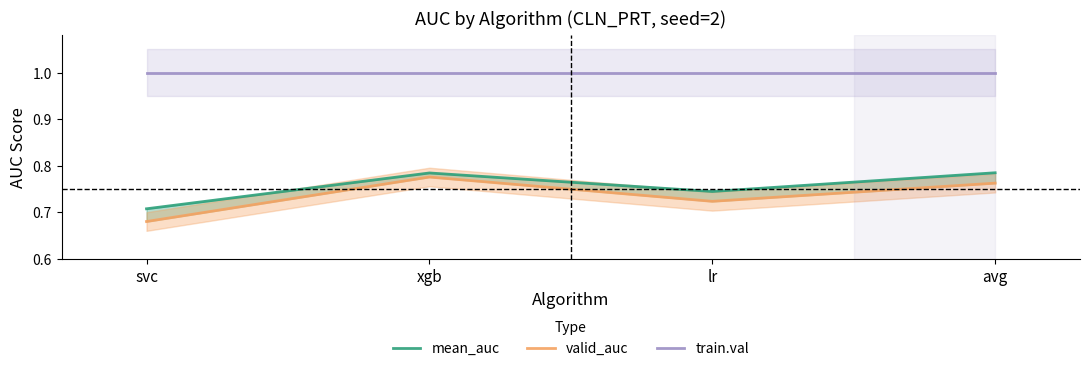

List the series in order of their peak value, highest first.

train.val, mean_auc, valid_auc